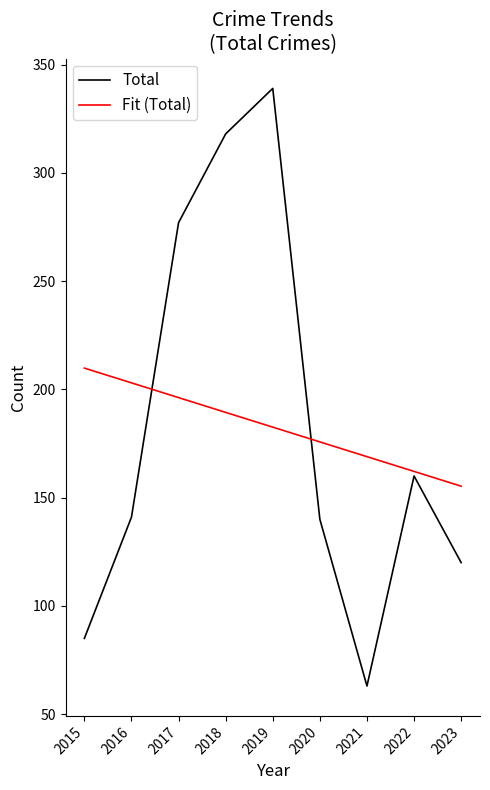

Rank the series at 2016 from lowest to highest value.

Total, Fit (Total)